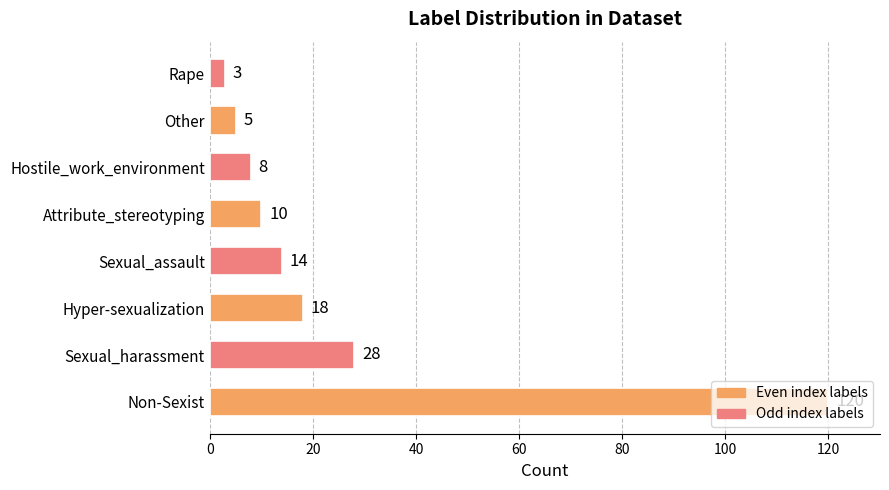

What is the average value?

26